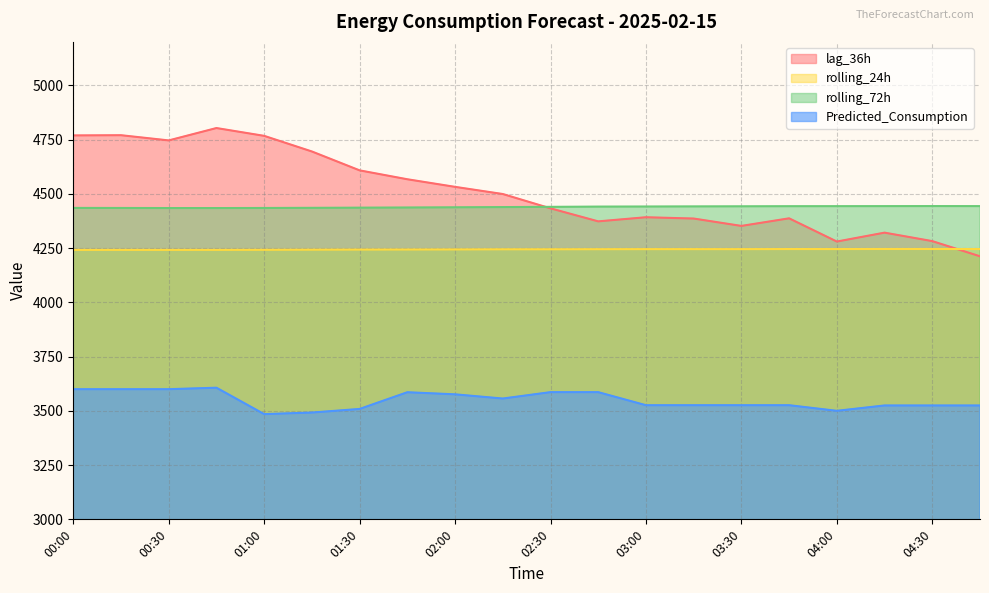

At which category does Predicted_Consumption reach its first local valley?

01:00